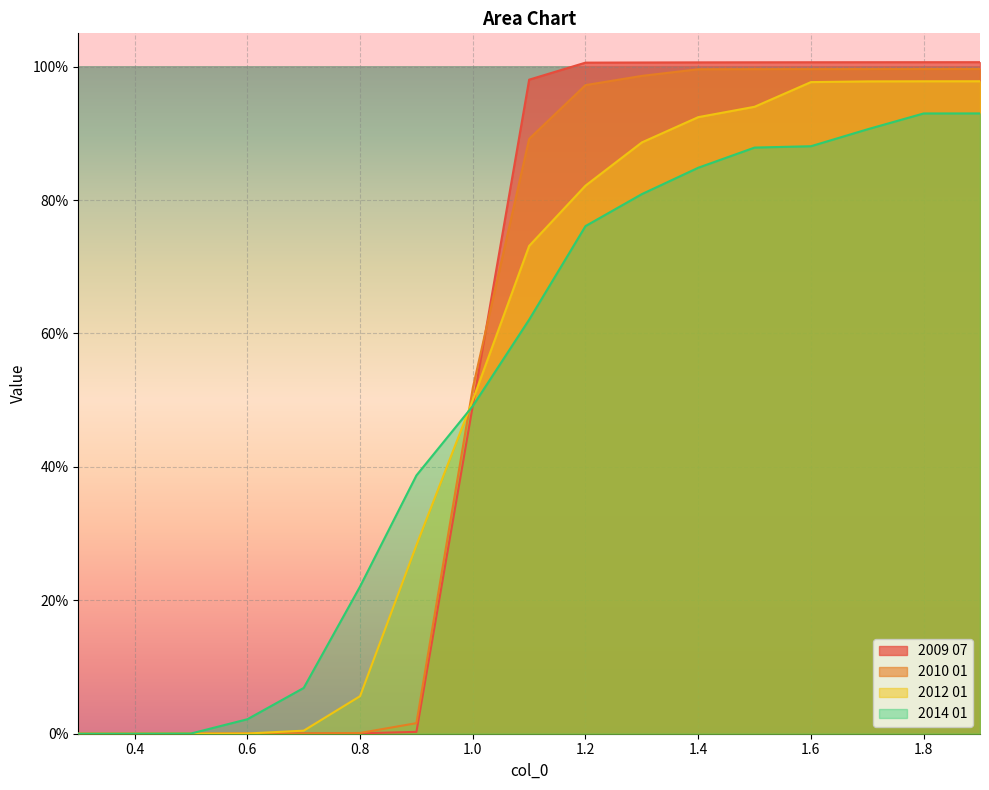

List the series in order of their peak value, highest first.

2009 07, 2010 01, 2012 01, 2014 01